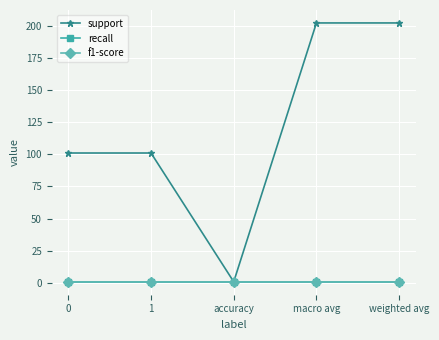

List the series in order of their peak value, highest first.

support, recall, f1-score